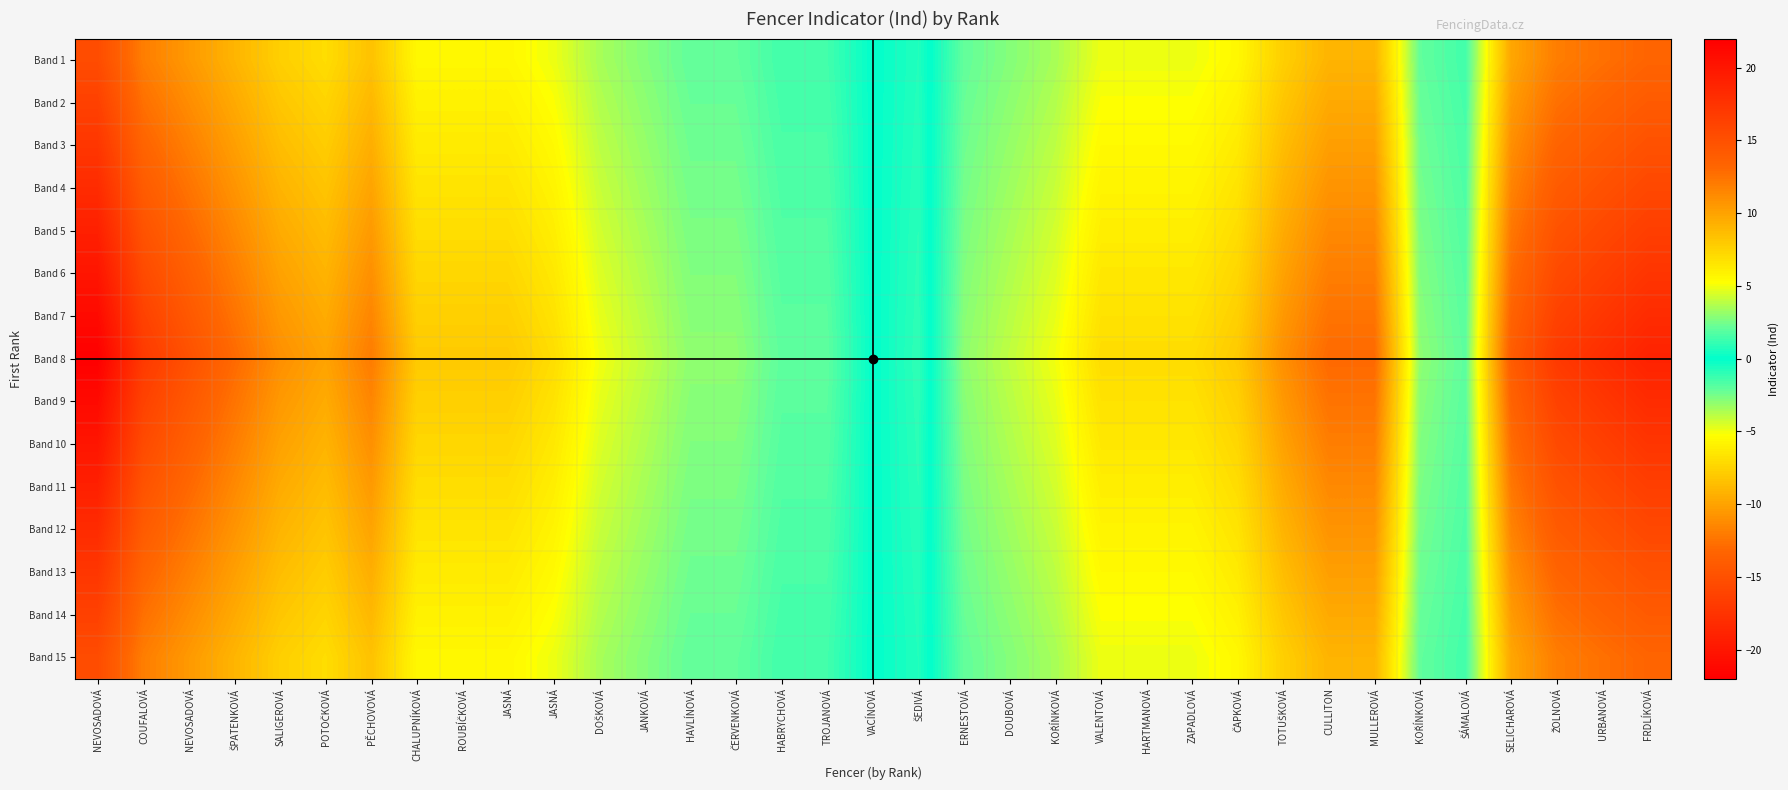

List the series in order of their peak value, lowest first.

Band 1, Band 15, Band 2, Band 14, Band 3, Band 13, Band 4, Band 12, Band 5, Band 11, Band 6, Band 10, Band 7, Band 9, Band 8